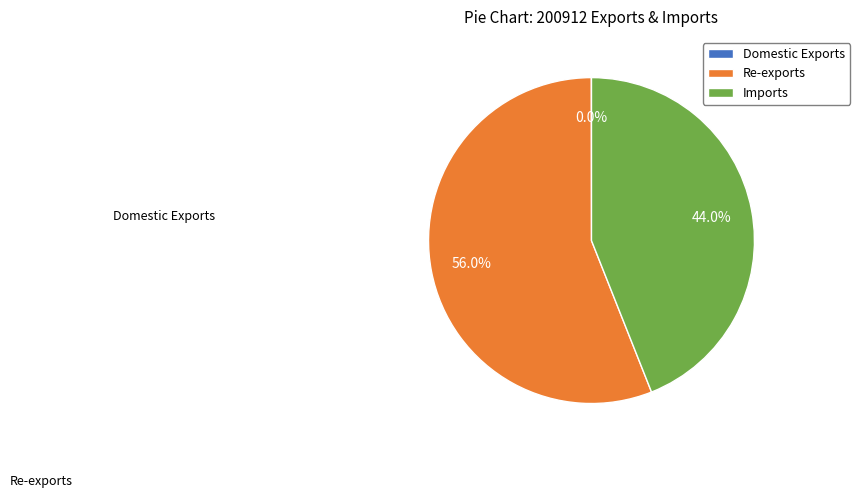

Which slice is the largest?

Re-exports